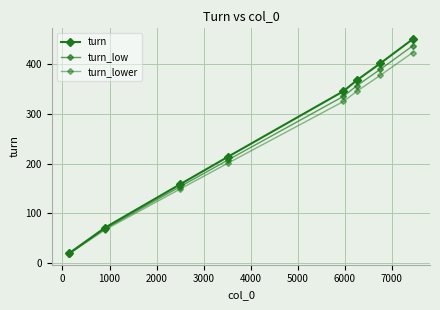

Count the number of categories in the chart.

8